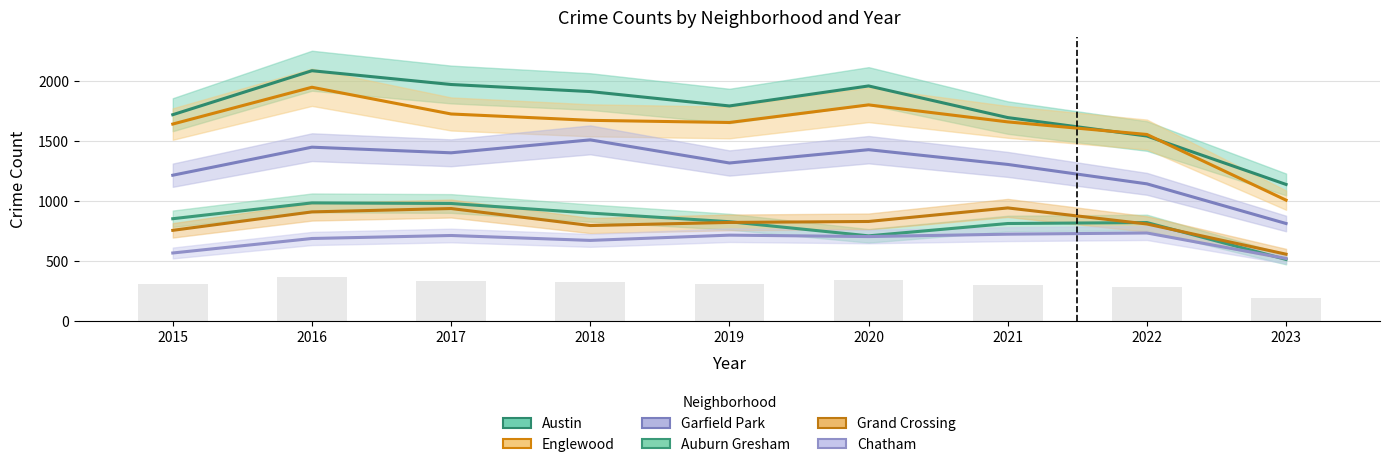

What is the sum of all Grand Crossing values?

7343